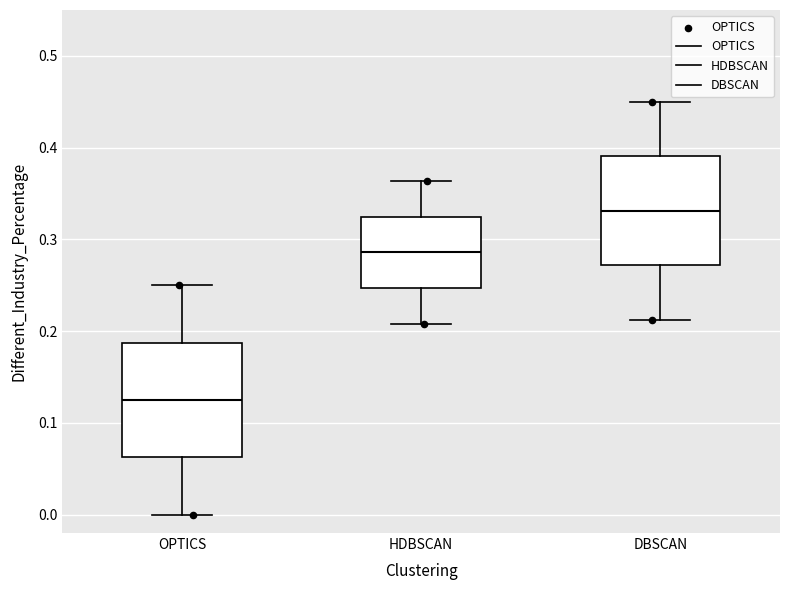

Reading left to right, transcribe this box plot: for each box, give where its median line is, the range the box spans, and where its two whiskers end, as read against the y-axis. The values are not printed on the chart, so give them approximately, as read against the axis.

OPTICS: median 0.13, box 0.06 to 0.19, whiskers 0.00 to 0.25
HDBSCAN: median 0.29, box 0.25 to 0.32, whiskers 0.21 to 0.36
DBSCAN: median 0.33, box 0.27 to 0.39, whiskers 0.21 to 0.45